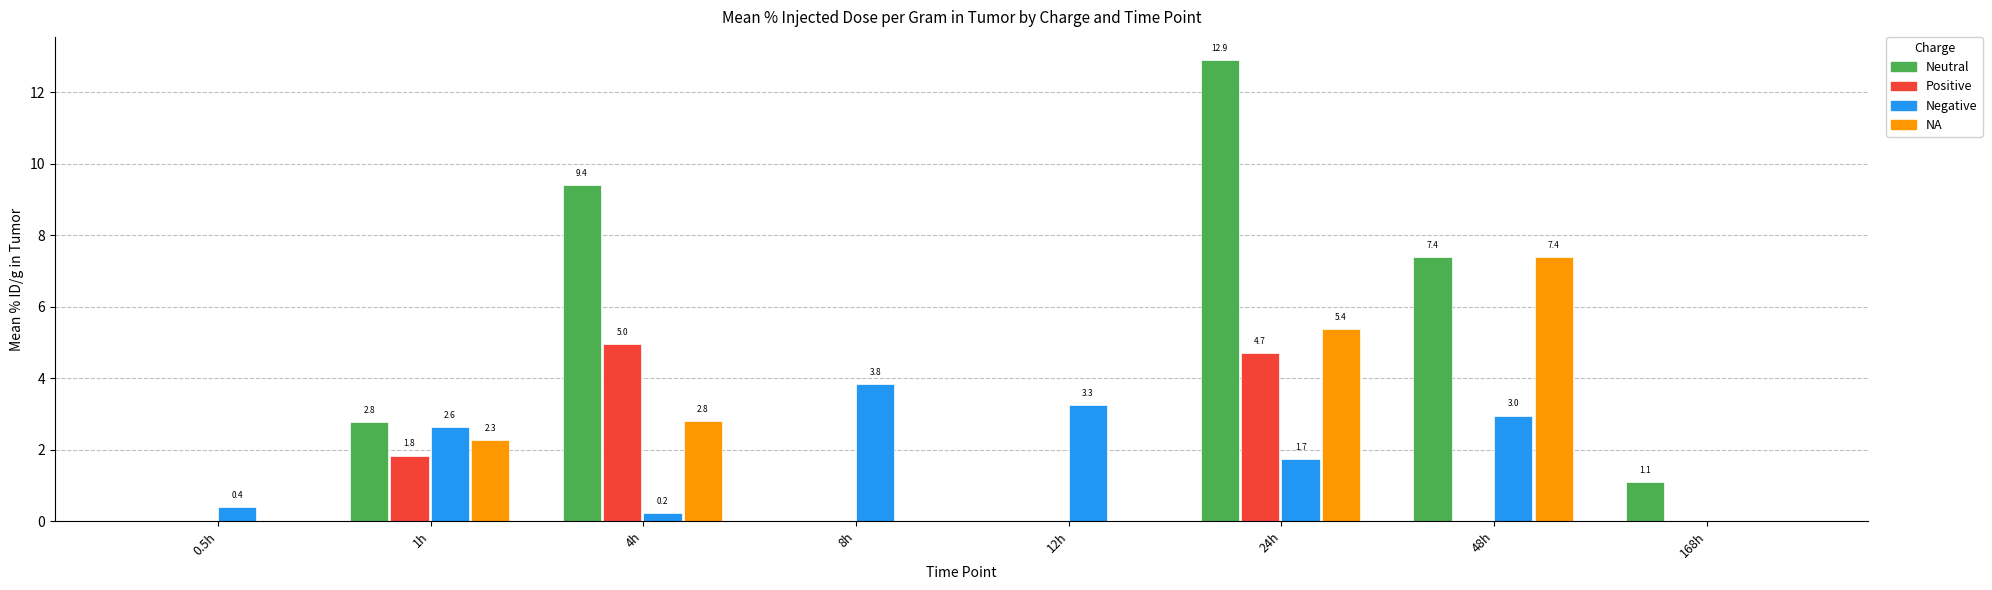

Between 0.5h and 4h, which series saw the biggest shift?

Neutral